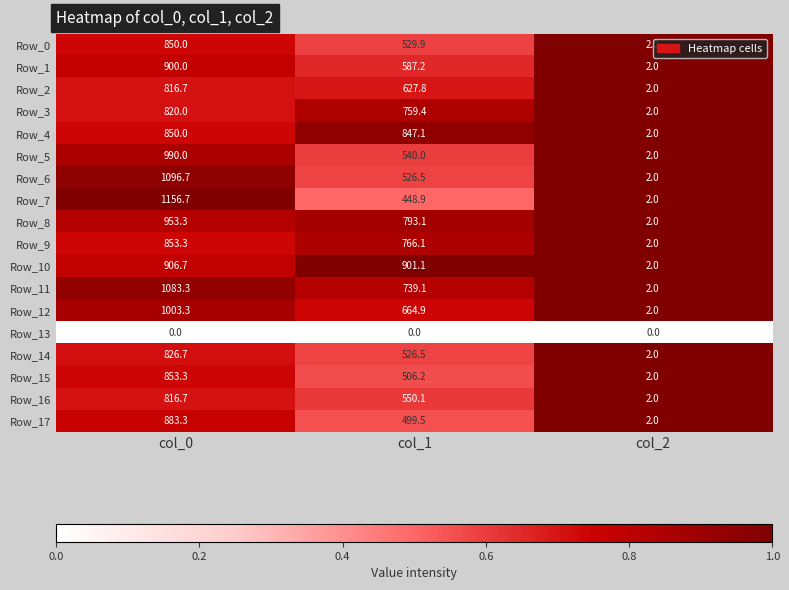

What is the greatest value displayed?

1156.7